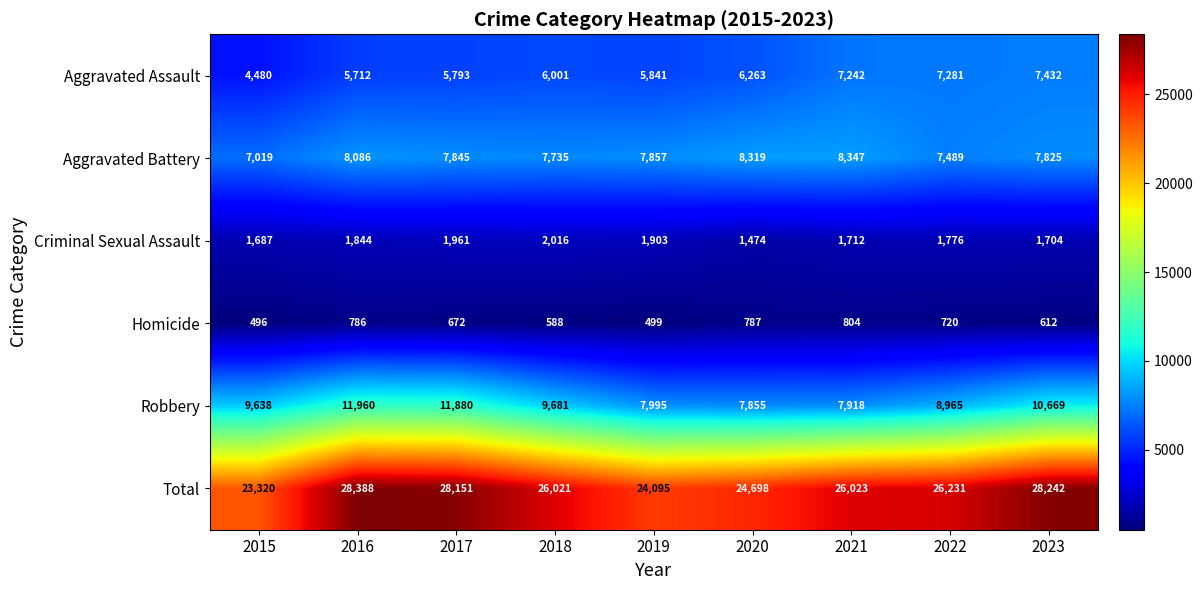

Which category has the highest value across all series?

2016